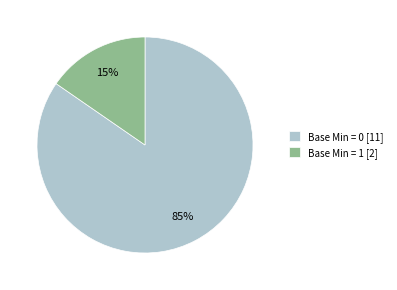

What is the largest slice in the pie chart?

Base Min = 0 [11]